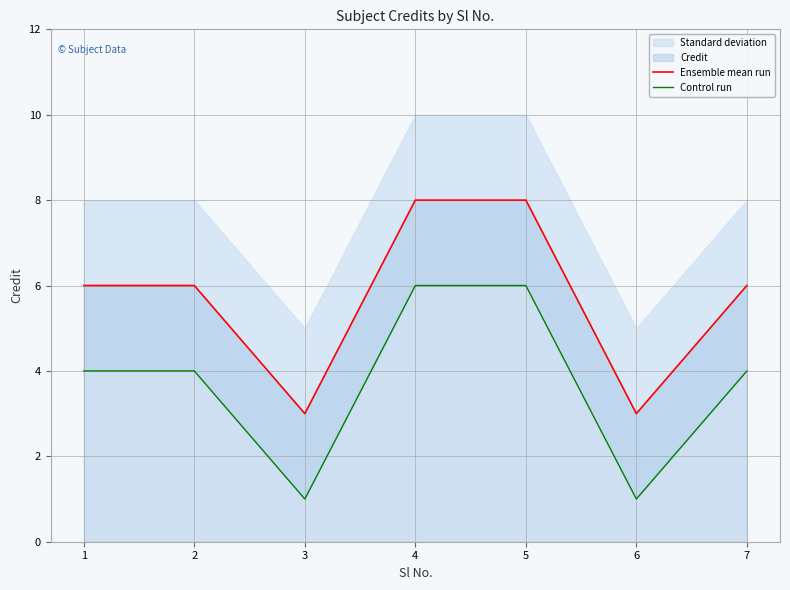

True or false: Ensemble mean run and Control run intersect in this chart.

False